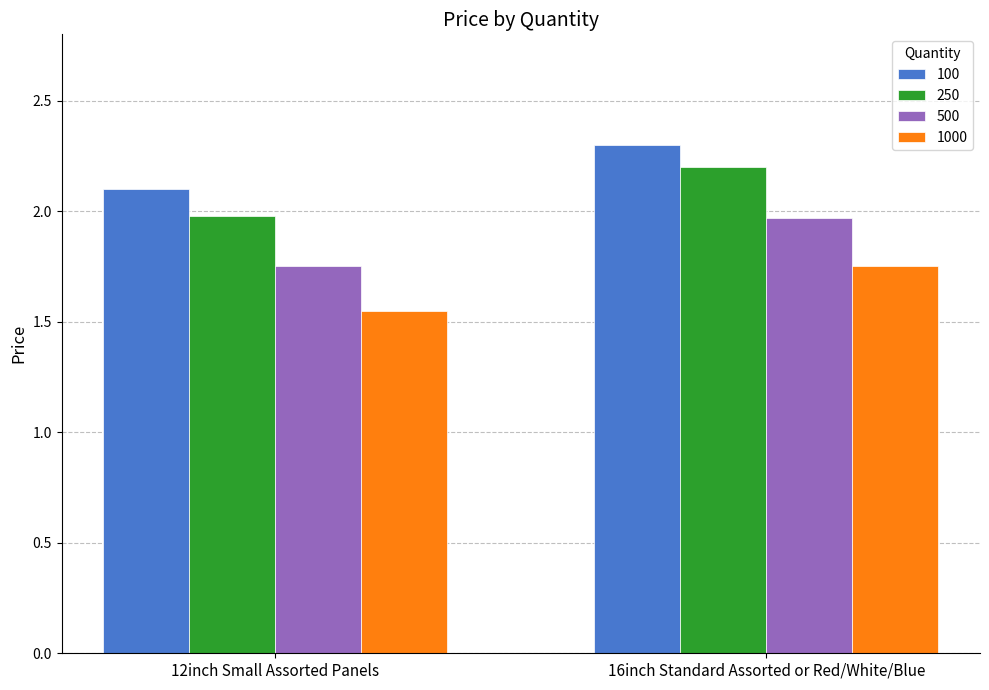

Which label corresponds to the smallest value in the chart?

12inch Small Assorted Panels